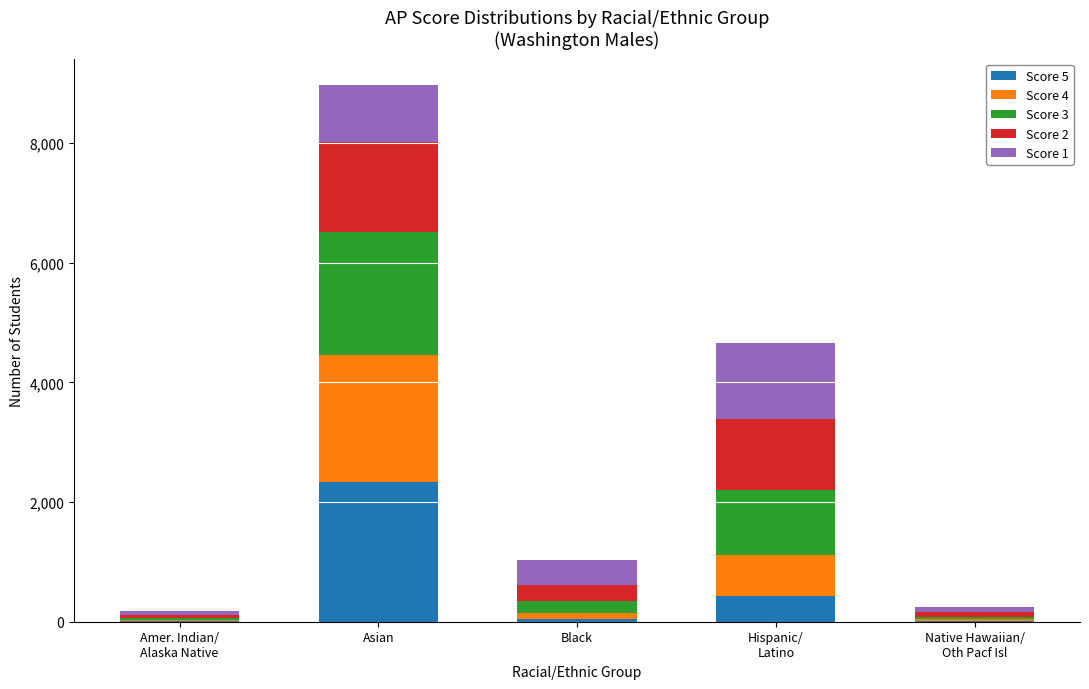

At which label does Score 5 reach its peak?

Asian